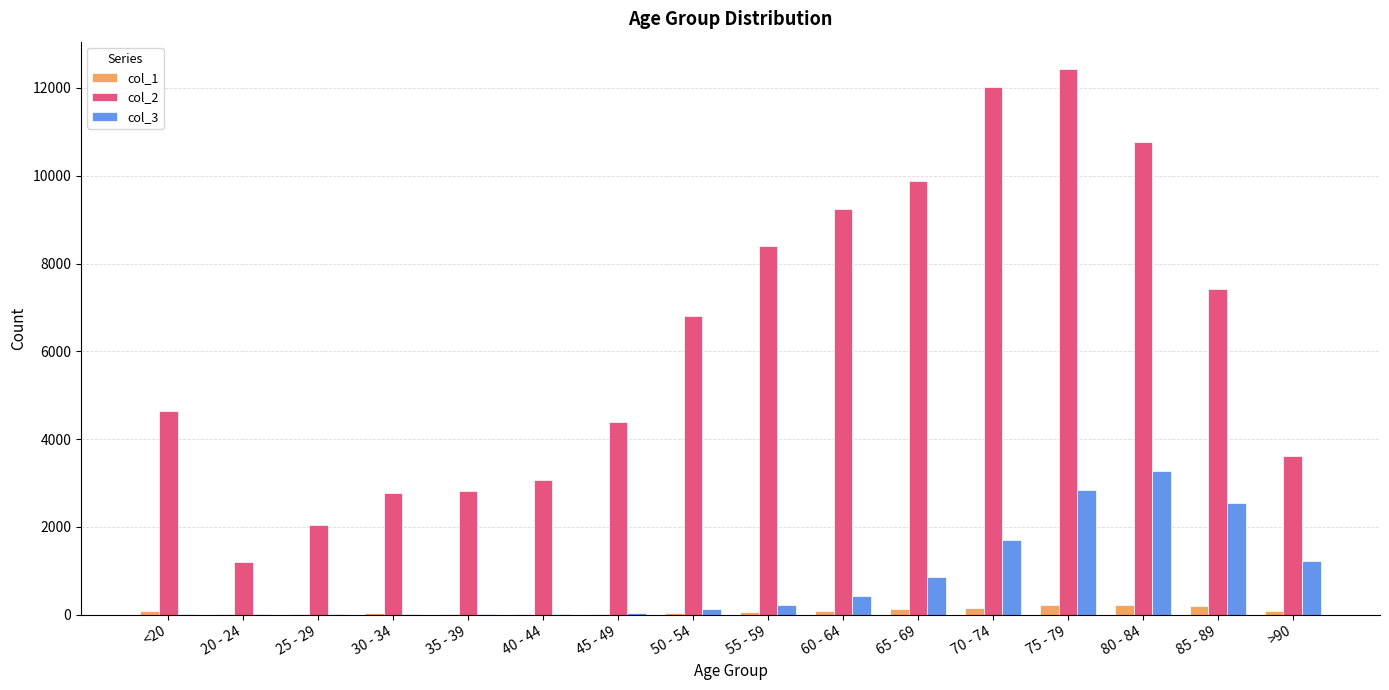

How many groups of bars are there?

16